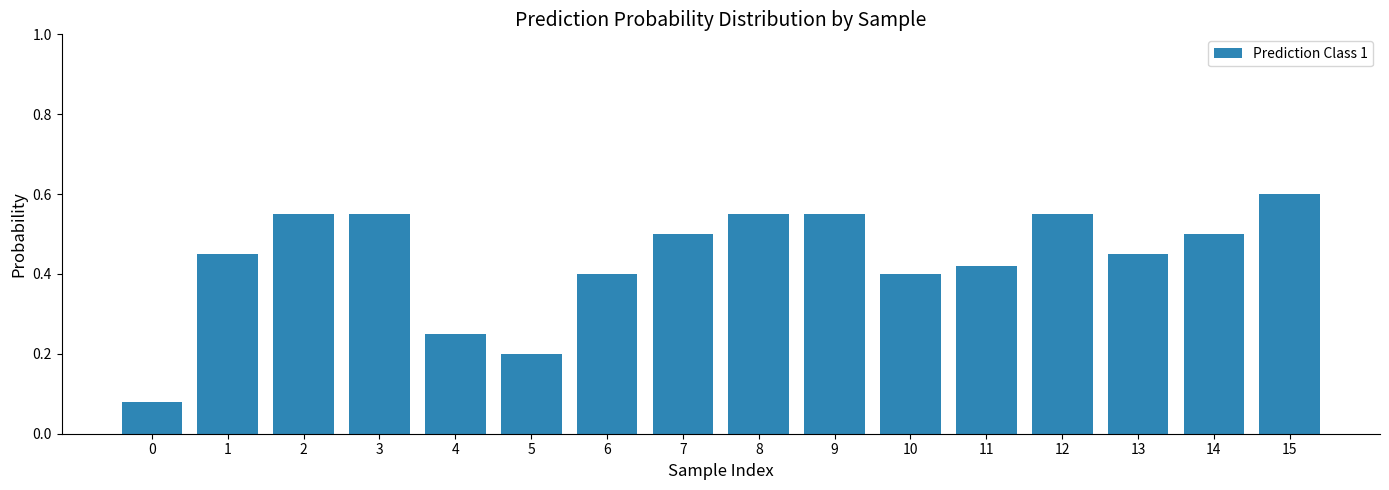

Between 14 and 11, which is larger?

14